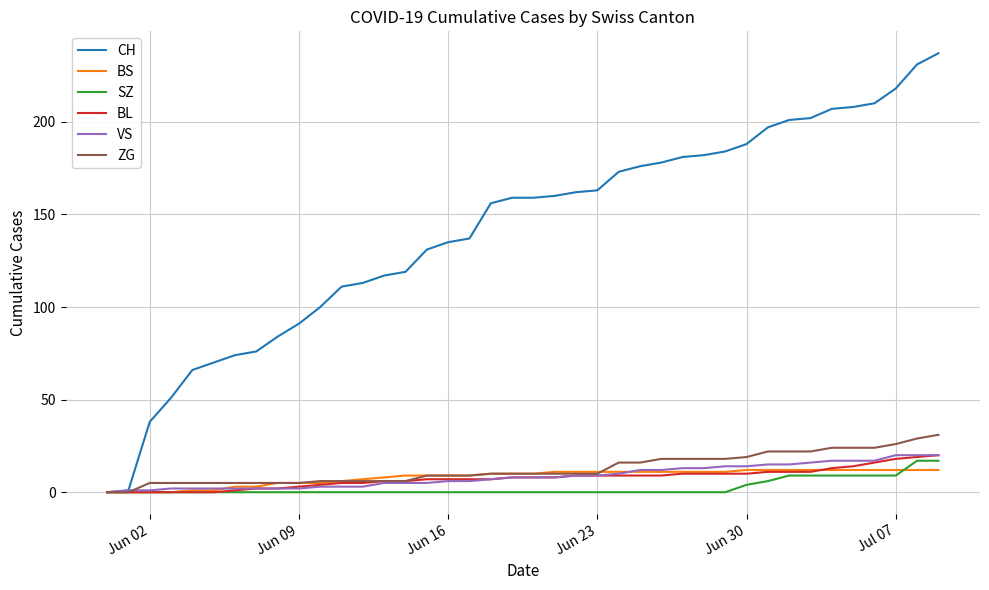

Which series has the largest range (max minus min)?

CH